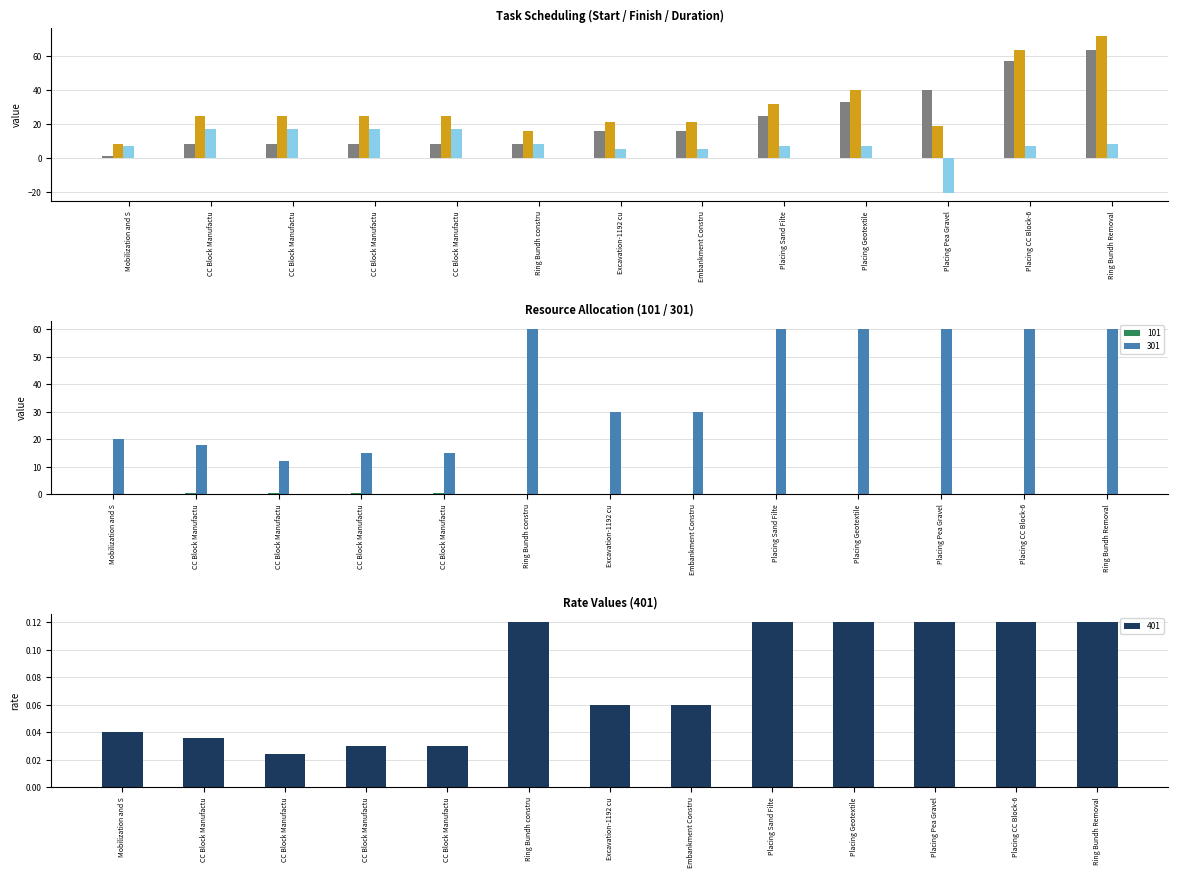

True or false: Duration has a value of 17 at CC Block Manufactu.

True